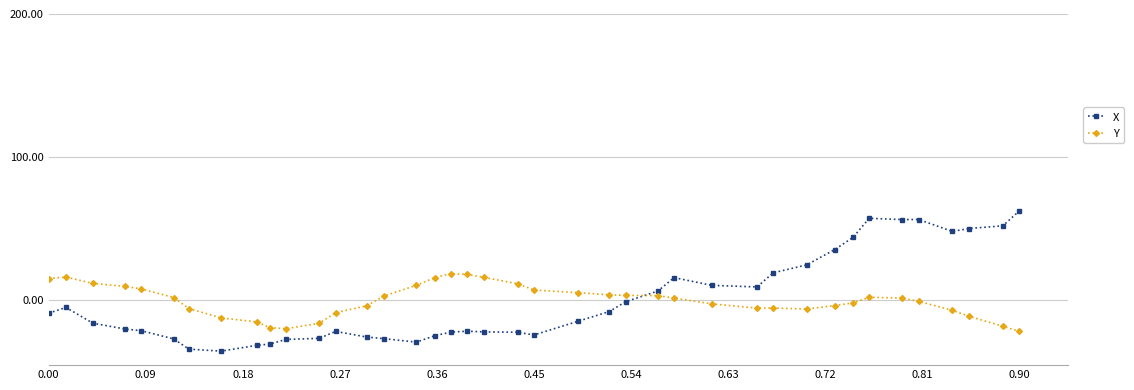

Which series has the widest spread of values?

X